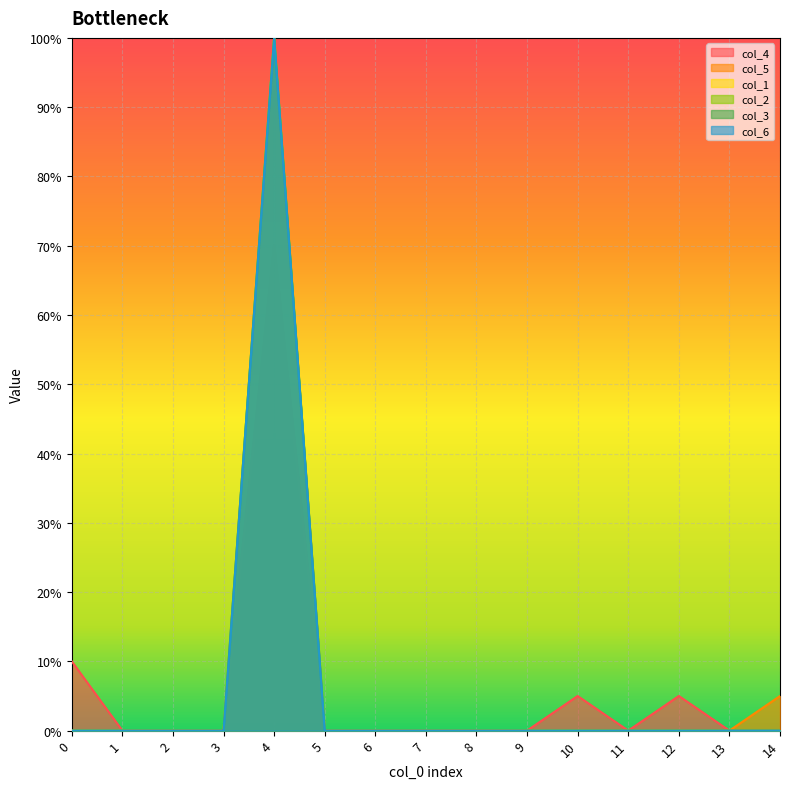

True or false: col_4 has more than 1 points higher than both neighbors.

True